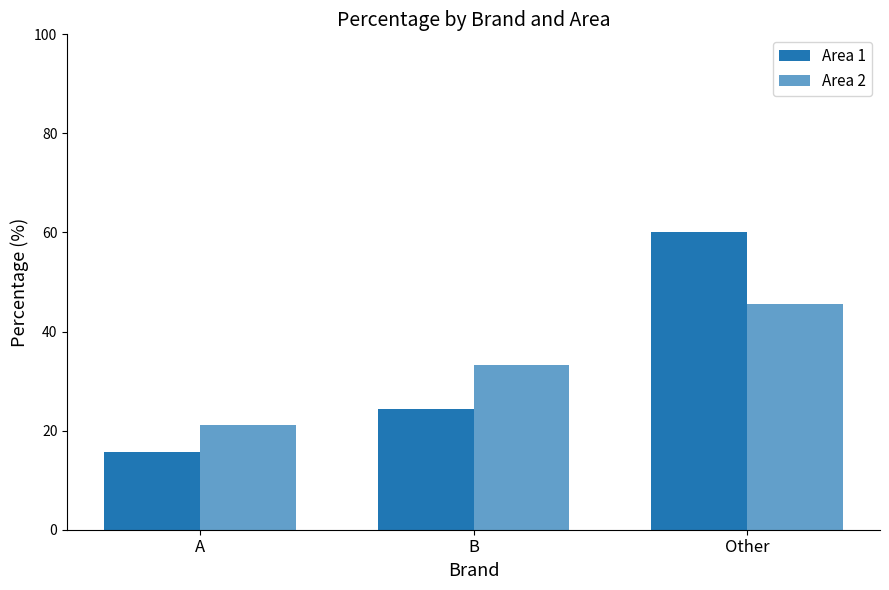

At which category is the sum across all series the highest?

Other